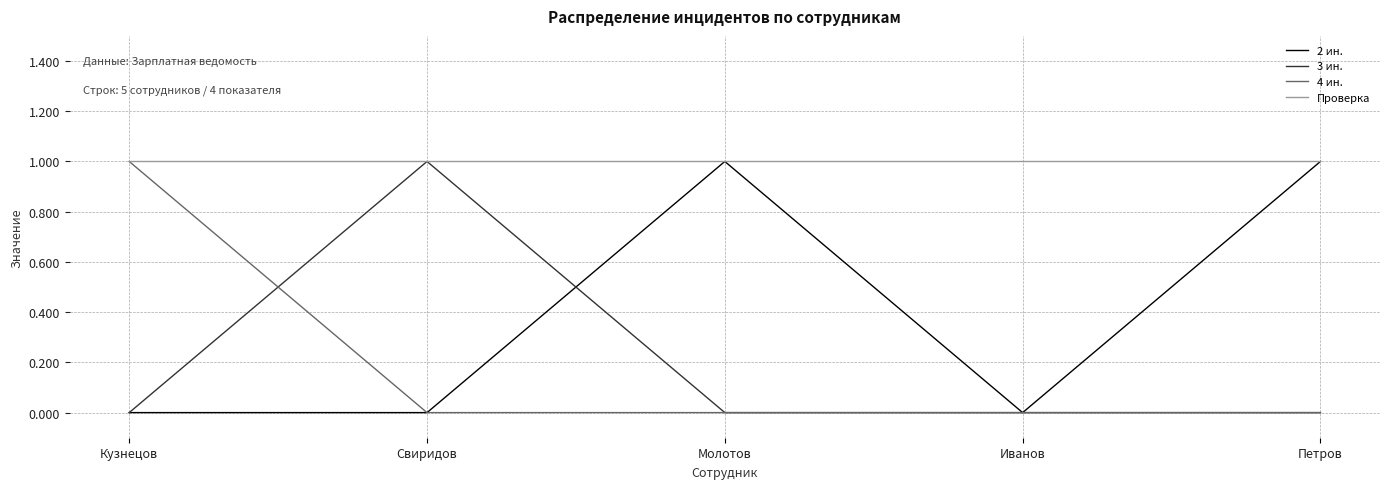

What position from the left is Петров?

5